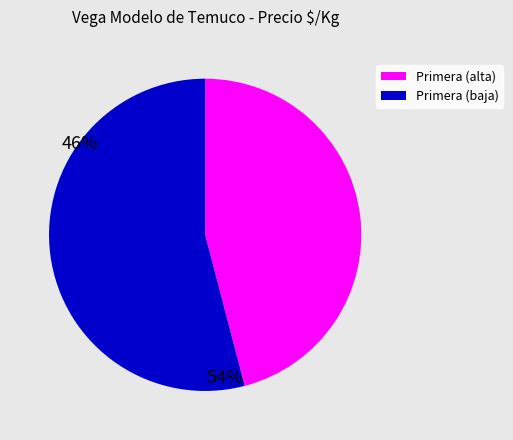

Is there a majority slice in this chart?

Yes